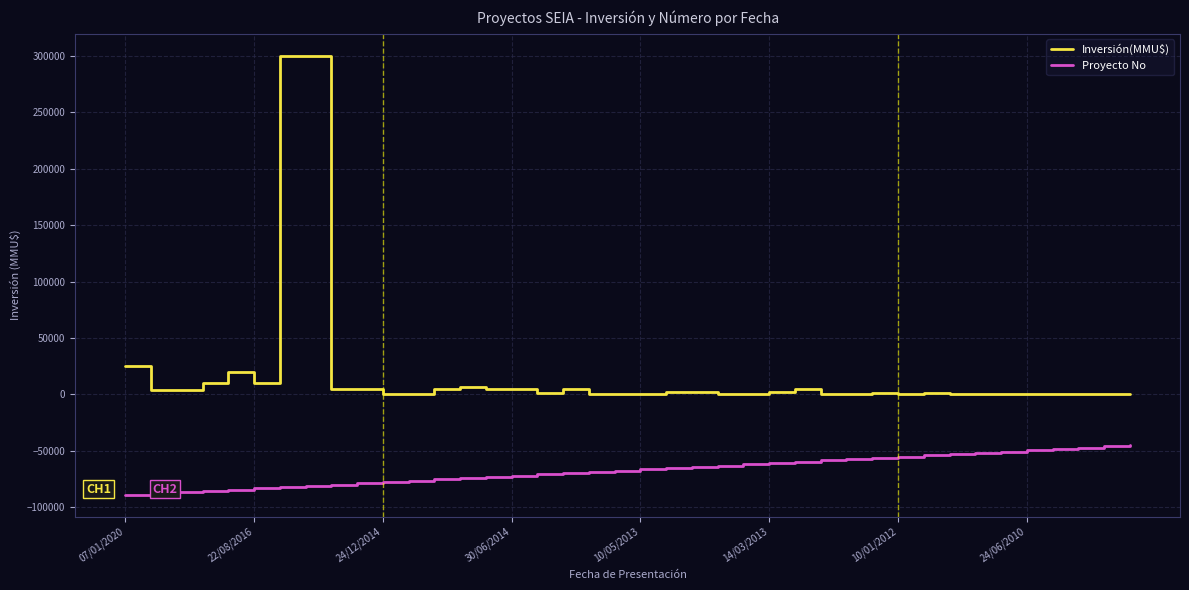

What are all the series names shown in the legend?

Inversión(MMU$), Proyecto No